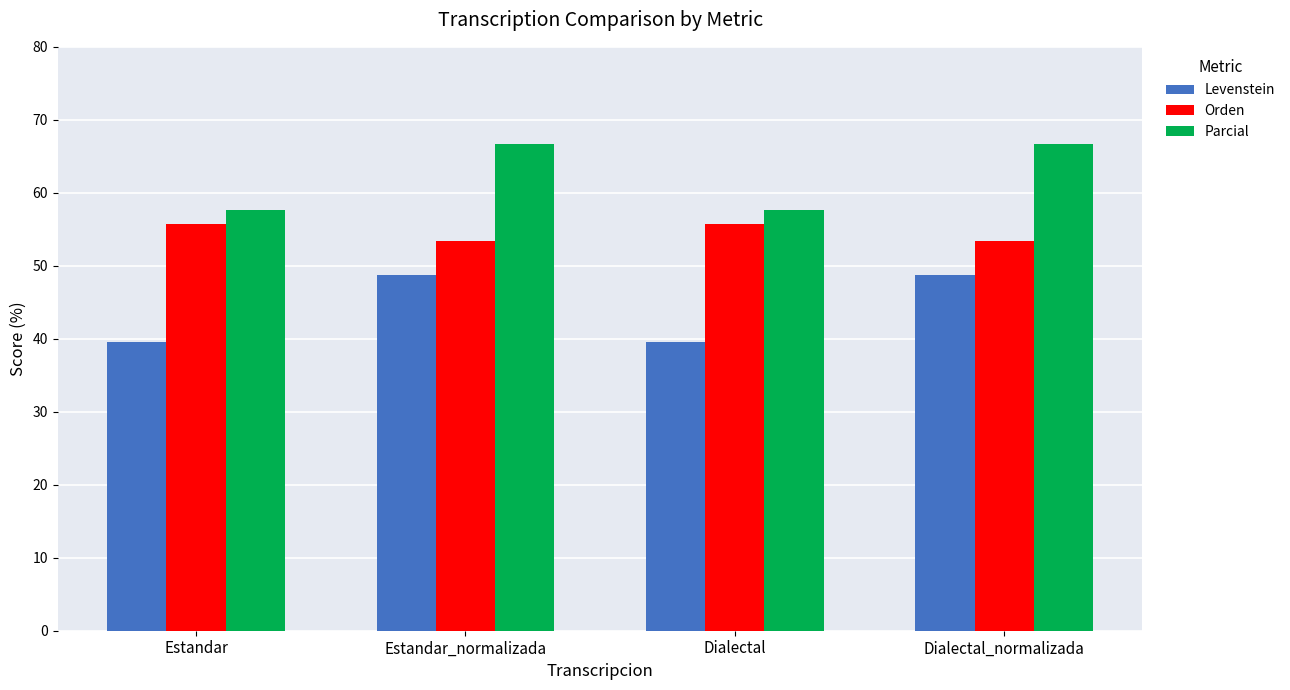

Reading left to right, list all the values displayed in this chart.

Levenstein: 39.5	48.7	39.5	48.7
Orden: 55.8	53.4	55.8	53.4
Parcial: 57.6	66.7	57.6	66.7